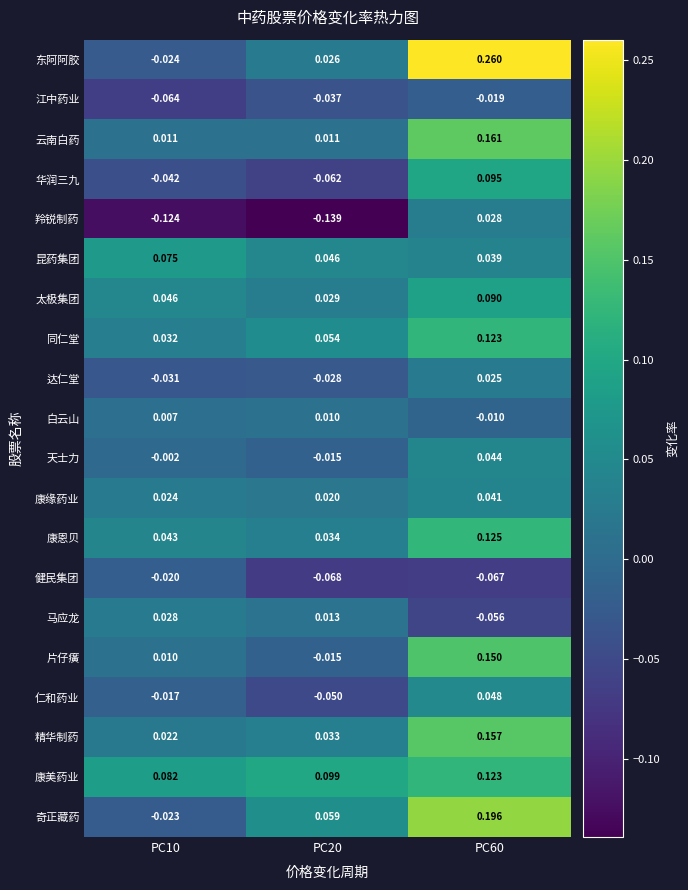

How many data points does each series have?

3